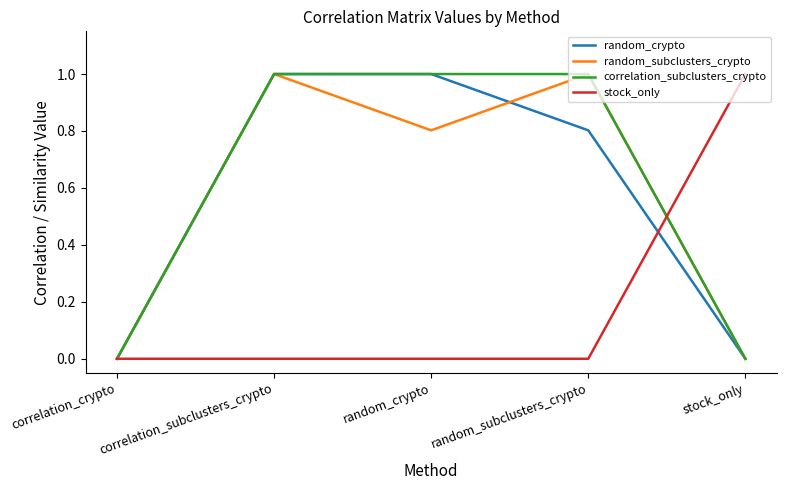

Reading left to right, extract all data points from this chart.

random_crypto: correlation_crypto=0.0	correlation_subclusters_crypto=1.0	random_crypto=1.0	random_subclusters_crypto=0.8	stock_only=0.0
random_subclusters_crypto: correlation_crypto=0.0	correlation_subclusters_crypto=1.0	random_crypto=0.8	random_subclusters_crypto=1.0	stock_only=0.0
correlation_subclusters_crypto: correlation_crypto=0.0	correlation_subclusters_crypto=1.0	random_crypto=1.0	random_subclusters_crypto=1.0	stock_only=0.0
stock_only: correlation_crypto=0.0	correlation_subclusters_crypto=0.0	random_crypto=0.0	random_subclusters_crypto=0.0	stock_only=1.0